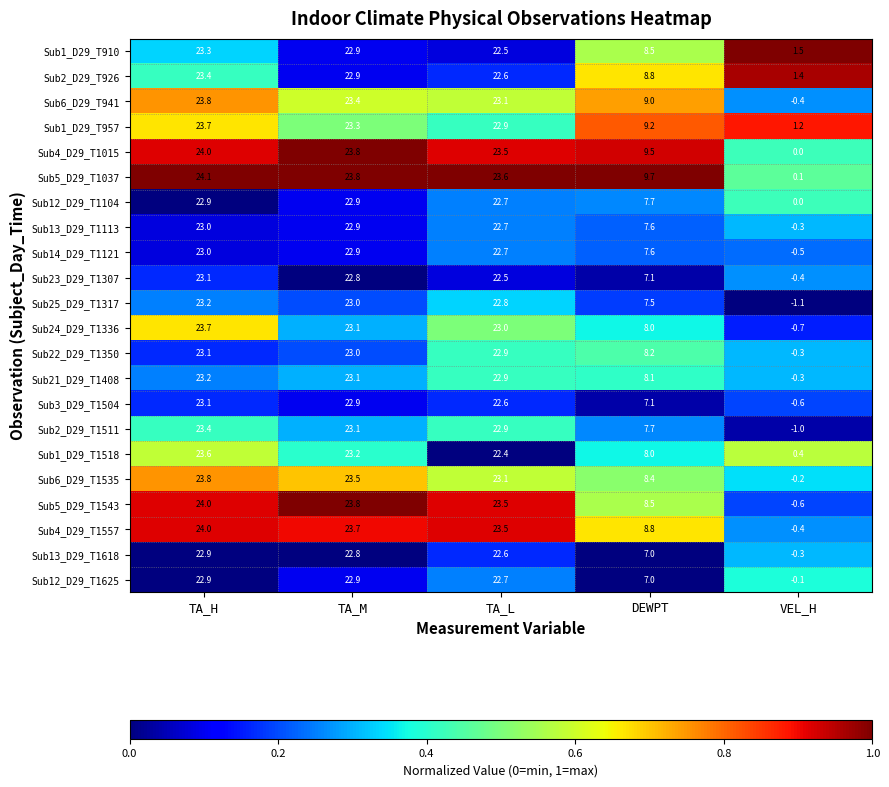

Where does the Sub4_D29_T1015 series first go above 23?

TA_H